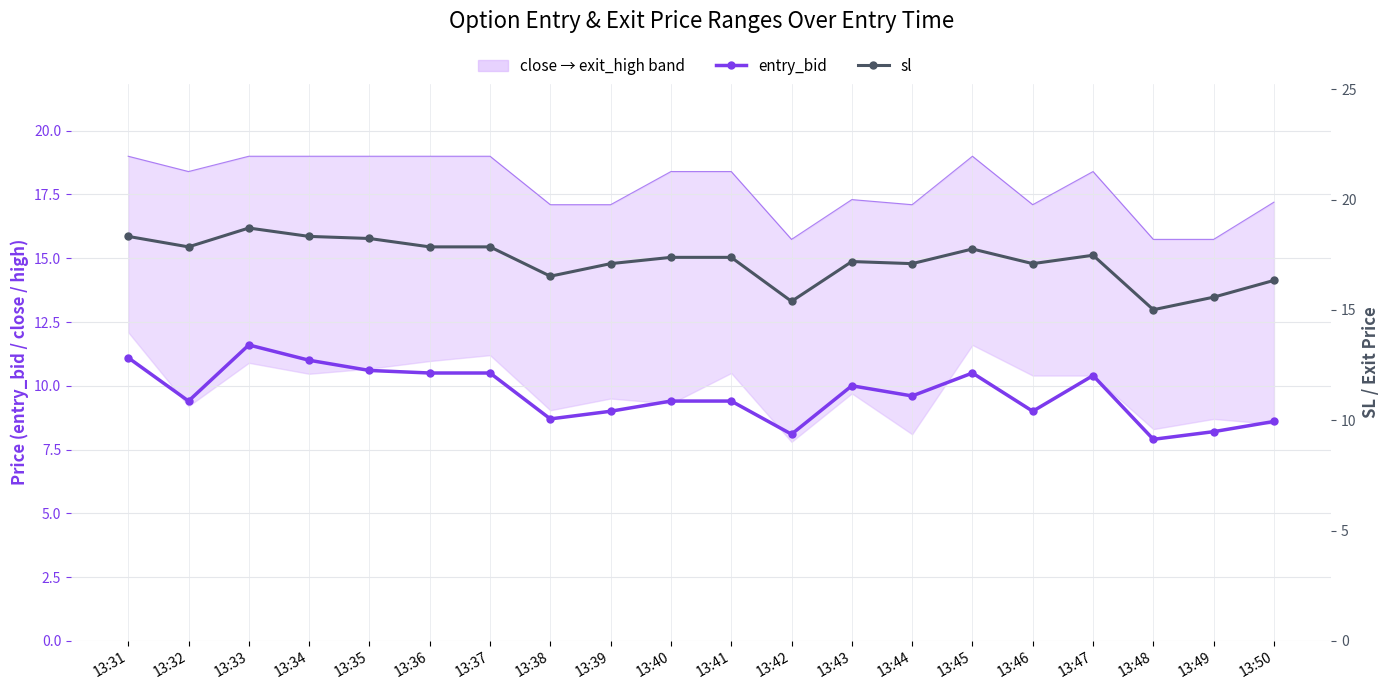

Reading left to right, extract all data points from this chart.

entry_bid: 13:31=11.1	13:32=9.4	13:33=11.6	13:34=11.0	13:35=10.6	13:36=10.5	13:37=10.5	13:38=8.7	13:39=9.0	13:40=9.4	13:41=9.4	13:42=8.1	13:43=10.0	13:44=9.6	13:45=10.5	13:46=9.0	13:47=10.4	13:48=7.9	13:49=8.2	13:50=8.6
sl: 13:31=18.3	13:32=17.9	13:33=18.7	13:34=18.3	13:35=18.2	13:36=17.9	13:37=17.9	13:38=16.5	13:39=17.1	13:40=17.4	13:41=17.4	13:42=15.4	13:43=17.2	13:44=17.1	13:45=17.8	13:46=17.1	13:47=17.5	13:48=15.0	13:49=15.6	13:50=16.3